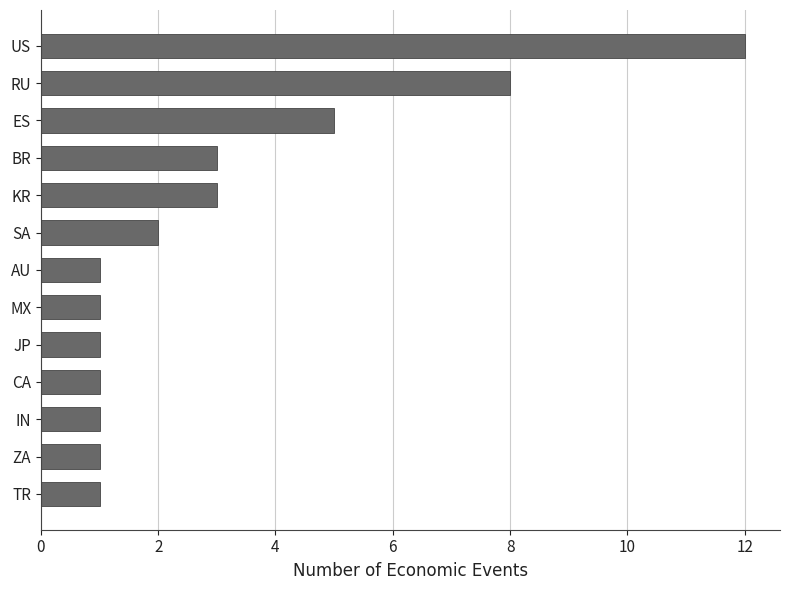

Which category has the highest value across all series?

US